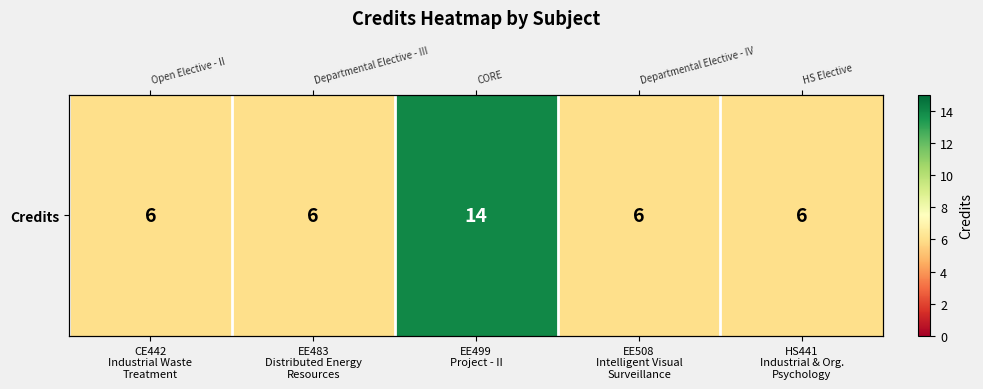

The value at EE483
Distributed Energy
Resources is 6. True or false?

True